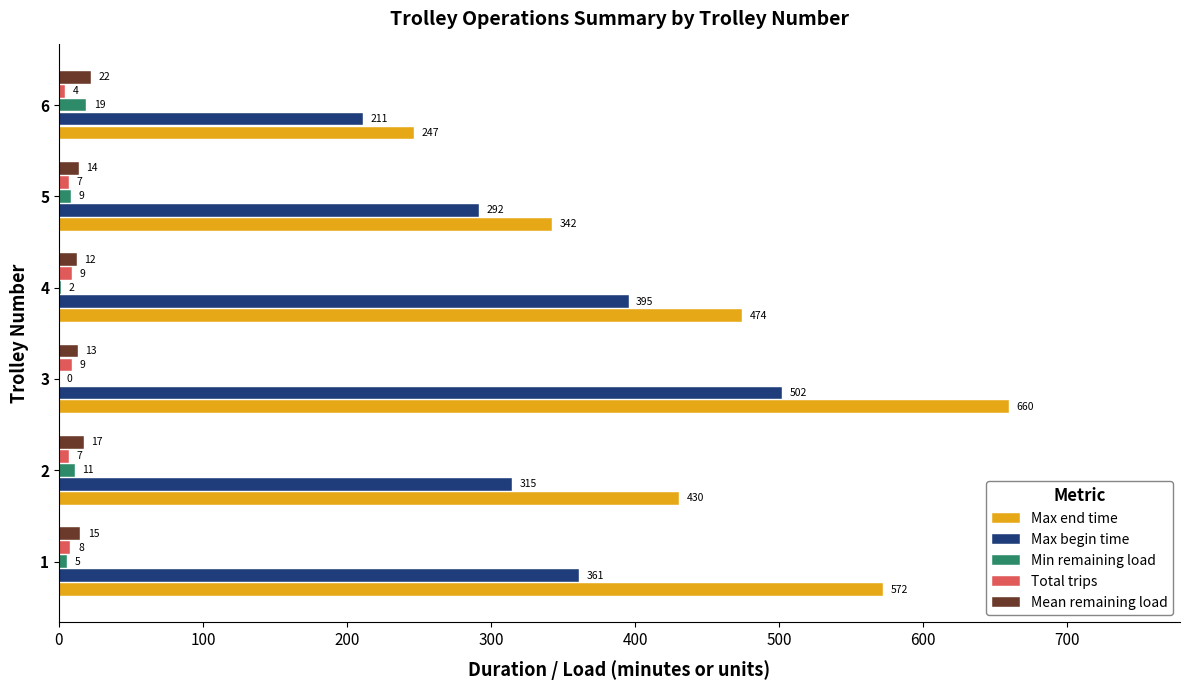

At which label is Max end time closest to 453?

4